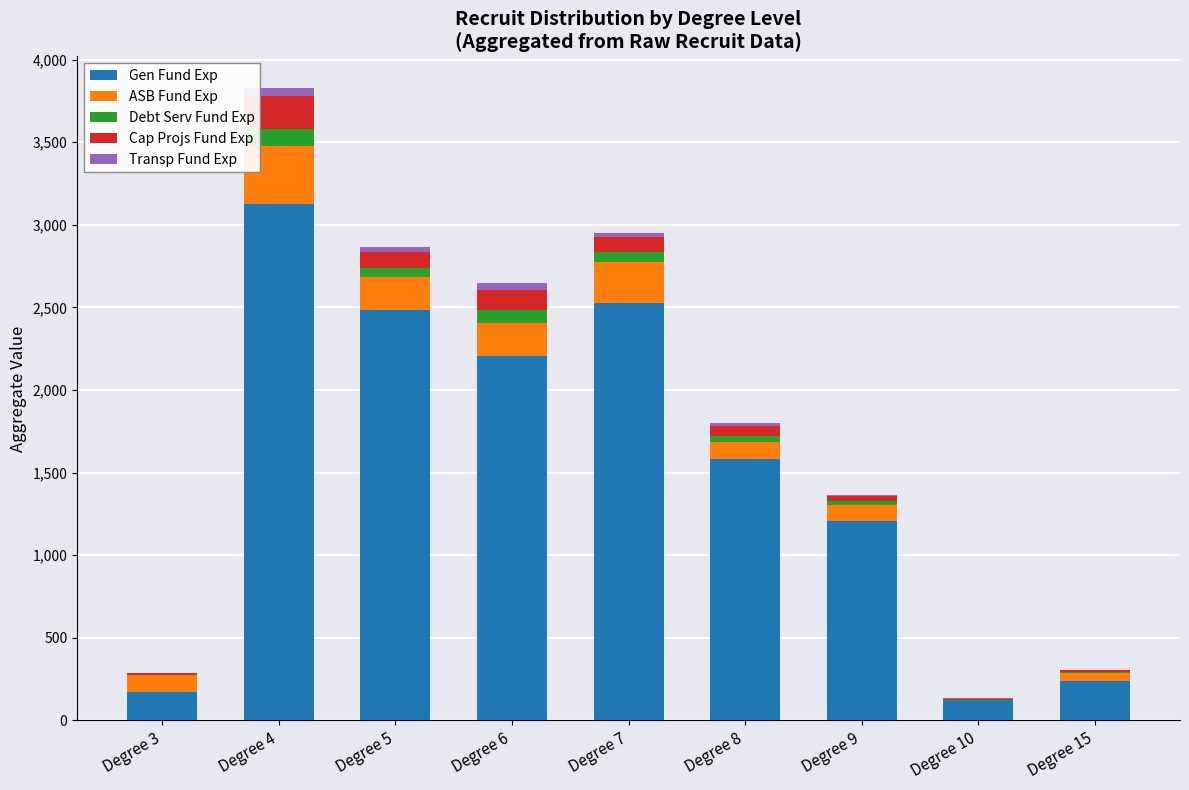

At which category is the sum across all series the highest?

Degree 4